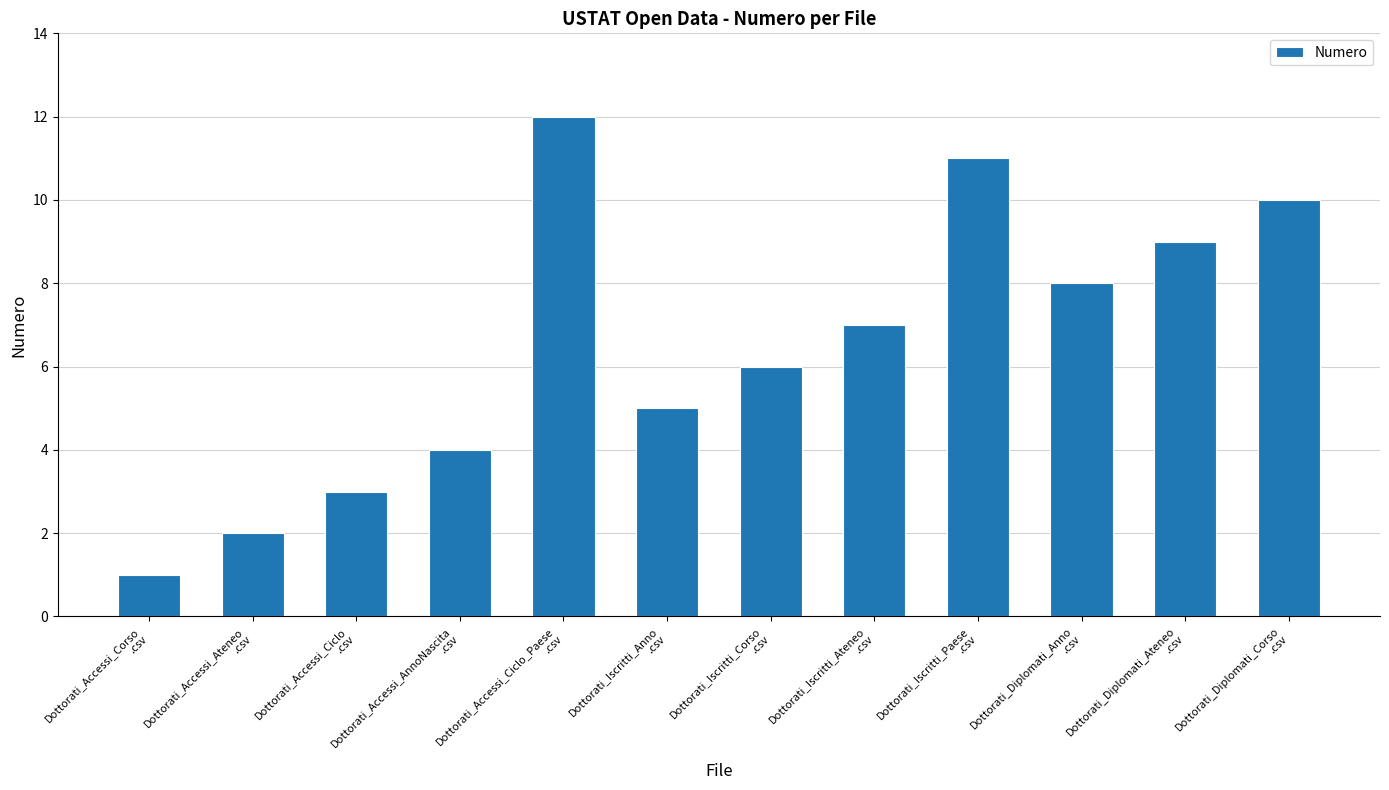

Reading left to right, transcribe all the data shown in this chart.

Dottorati_Accessi_Corso
.csv=1	Dottorati_Accessi_Ateneo
.csv=2	Dottorati_Accessi_Ciclo
.csv=3	Dottorati_Accessi_AnnoNascita
.csv=4	Dottorati_Accessi_Ciclo_Paese
.csv=12	Dottorati_Iscritti_Anno
.csv=5	Dottorati_Iscritti_Corso
.csv=6	Dottorati_Iscritti_Ateneo
.csv=7	Dottorati_Iscritti_Paese
.csv=11	Dottorati_Diplomati_Anno
.csv=8	Dottorati_Diplomati_Ateneo
.csv=9	Dottorati_Diplomati_Corso
.csv=10